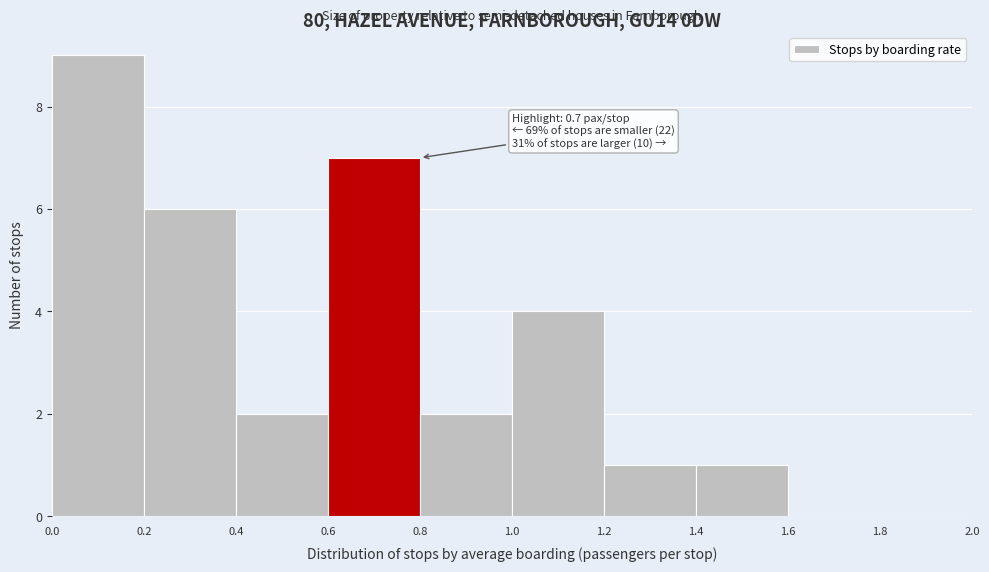

Which range on the x-axis has the tallest bar?

0.0 to 0.2